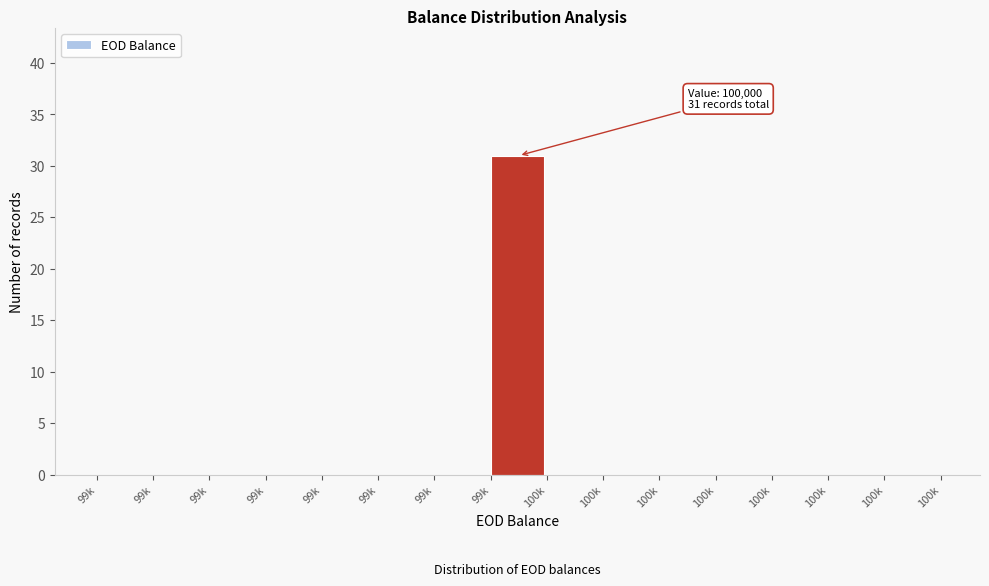

How many data points does each series have?

15